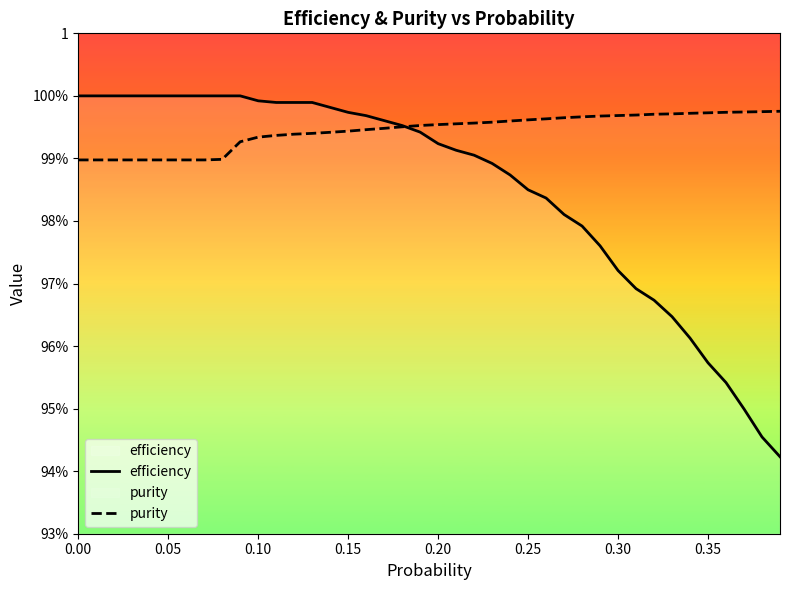

True or false: purity has more than 2 interior local peaks.

False